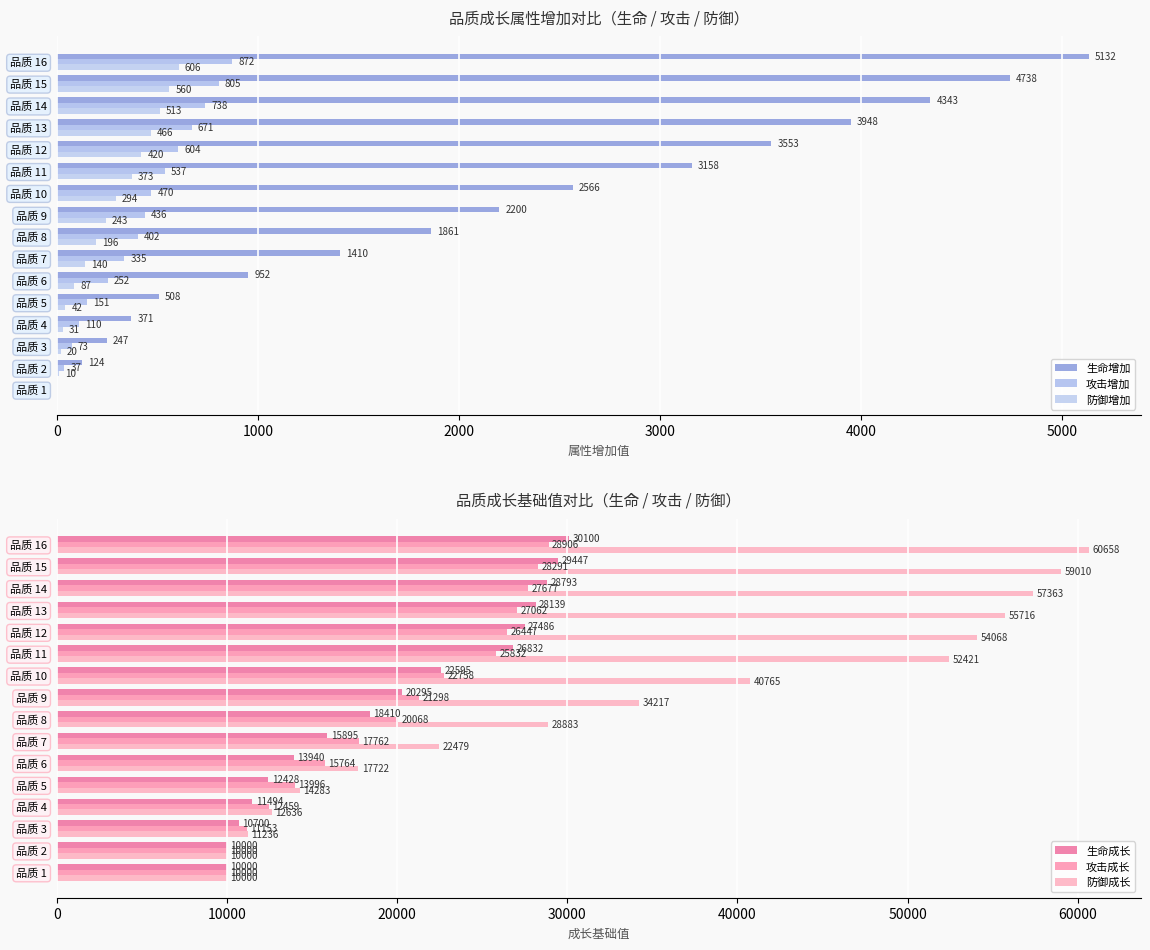

The value of 防御成长 at 品质 7 is 38319. True or false?

False